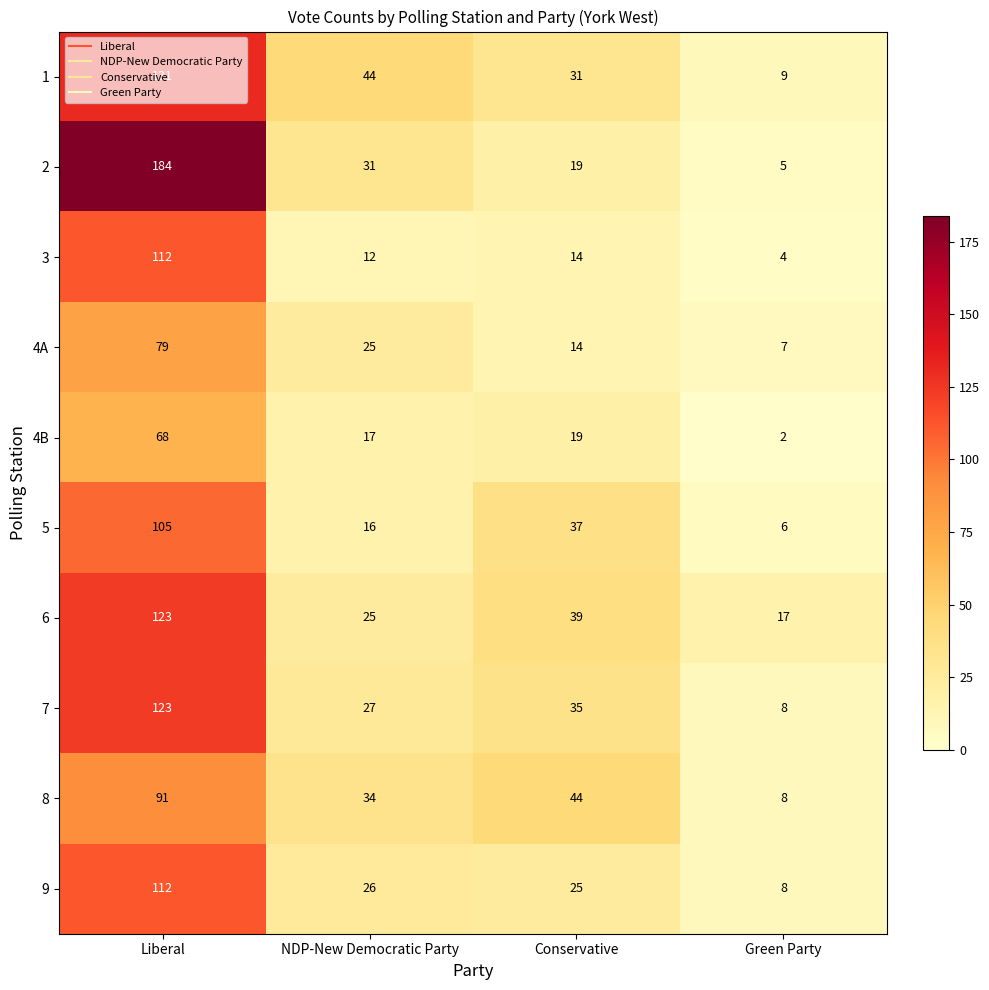

Between NDP-New Democratic Party and Green Party, which series saw the biggest shift?

1